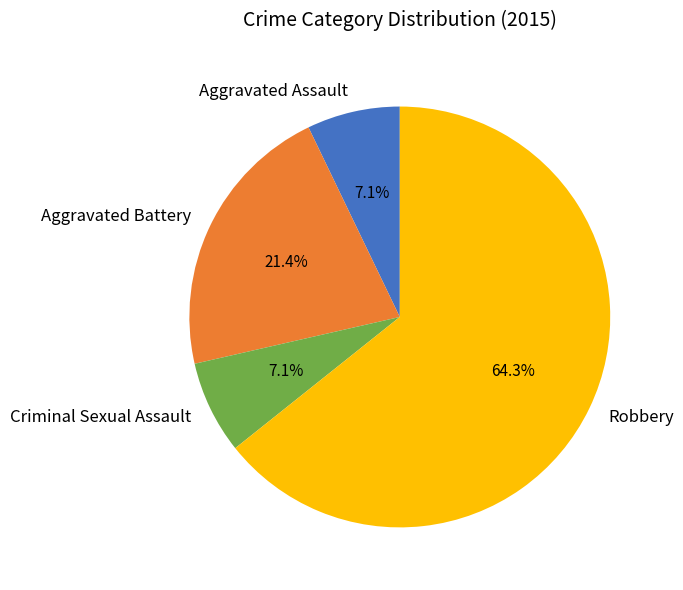

True or false: Robbery accounts for 64% of the total.

True